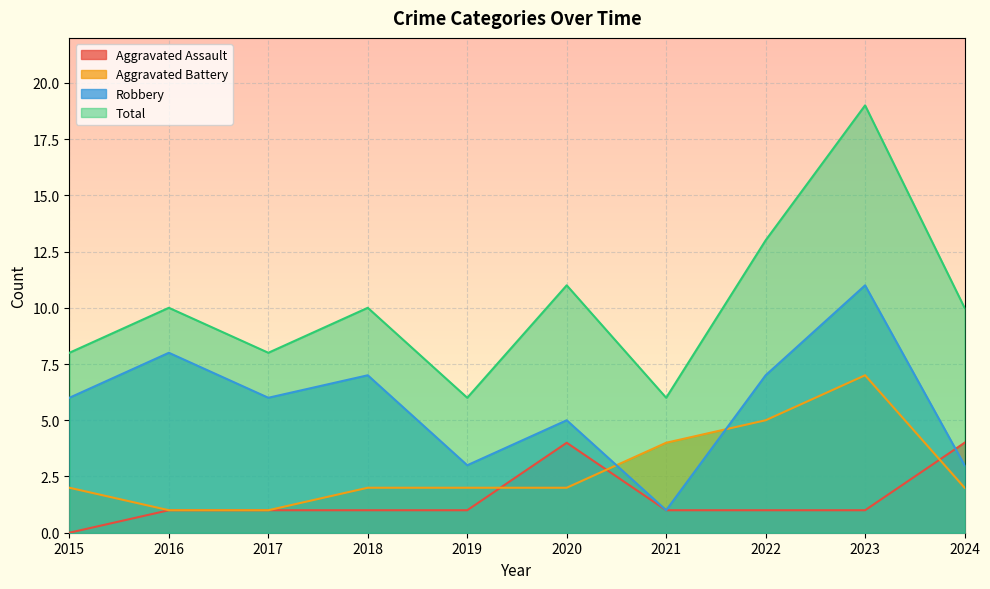

Is it true that Robbery equals 8 at 2016?

True